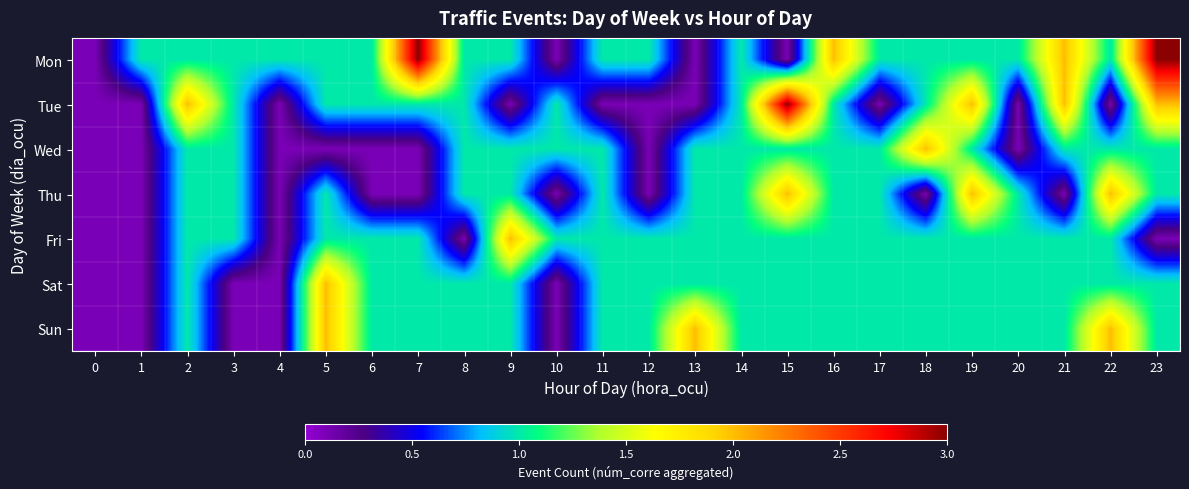

At how many categories does at least one series exceed 2?

3